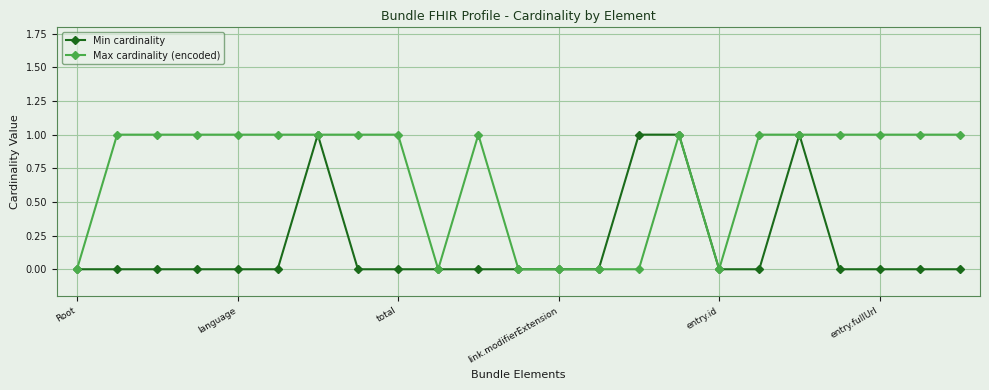

Which series has the largest total across all categories?

Max cardinality (encoded)